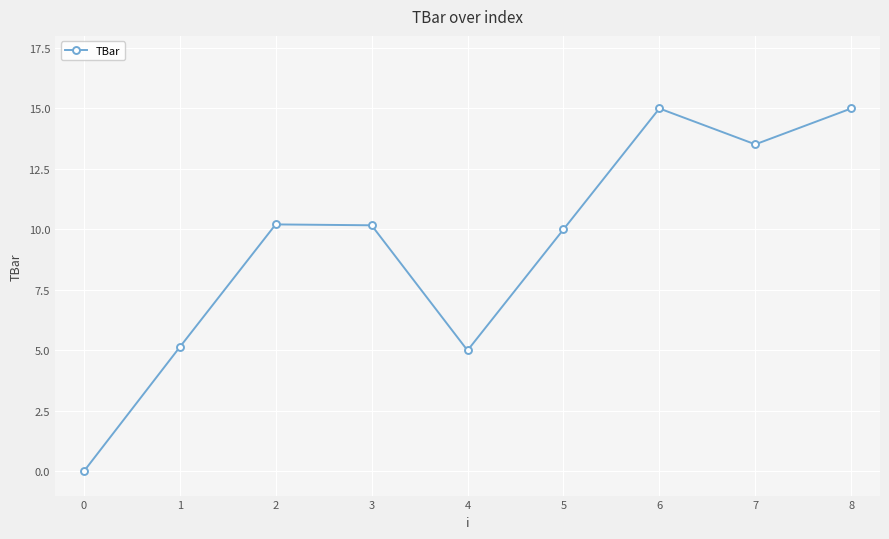

How many interior local valleys (lower than both neighbors) does the data have?

2